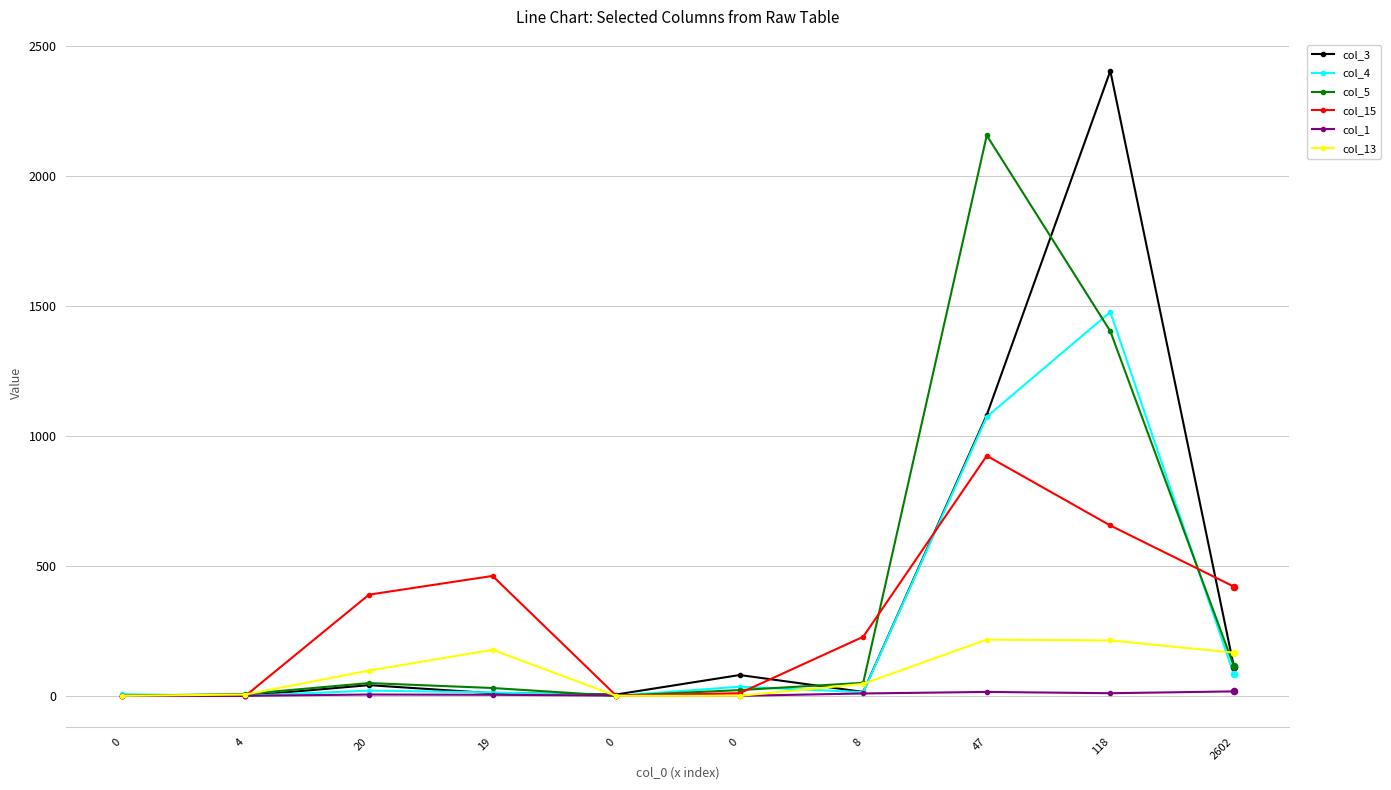

Is the value of col_15 at 0 greater than the value of col_3 at 4?

No